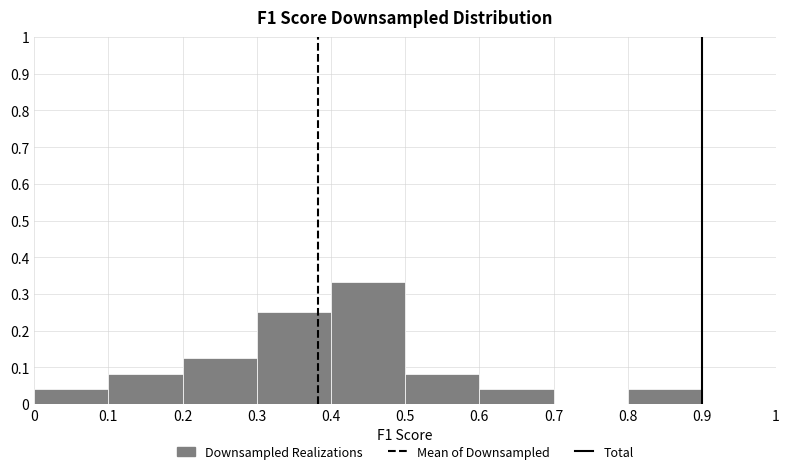

Which range on the x-axis has the tallest bar?

0.4 to 0.5